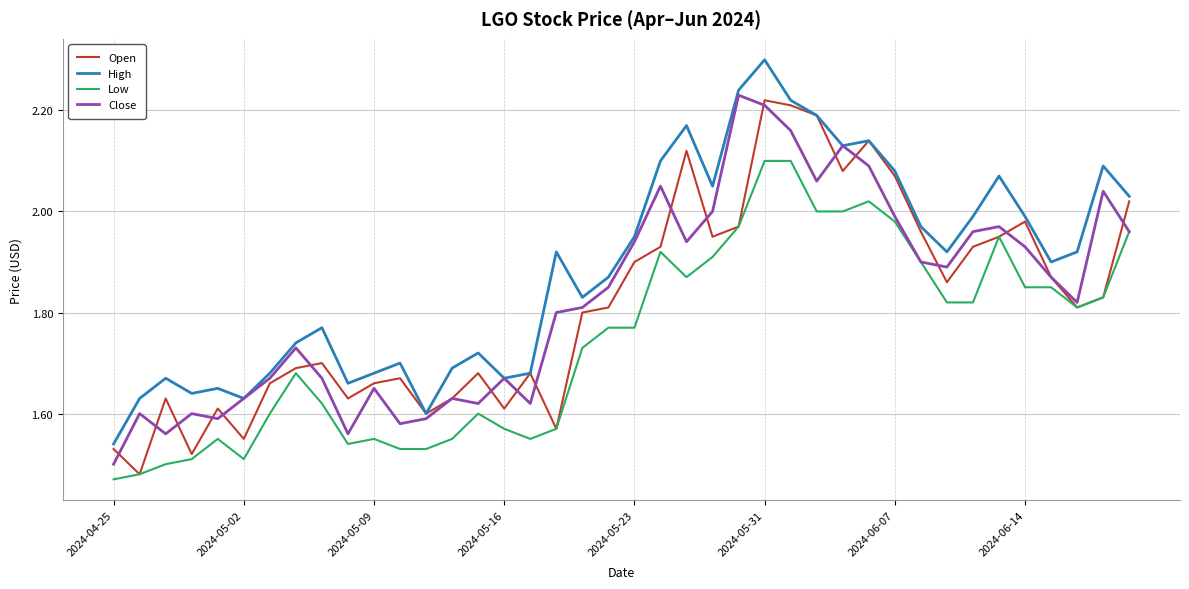

Does the chart have visible grid lines?

Yes